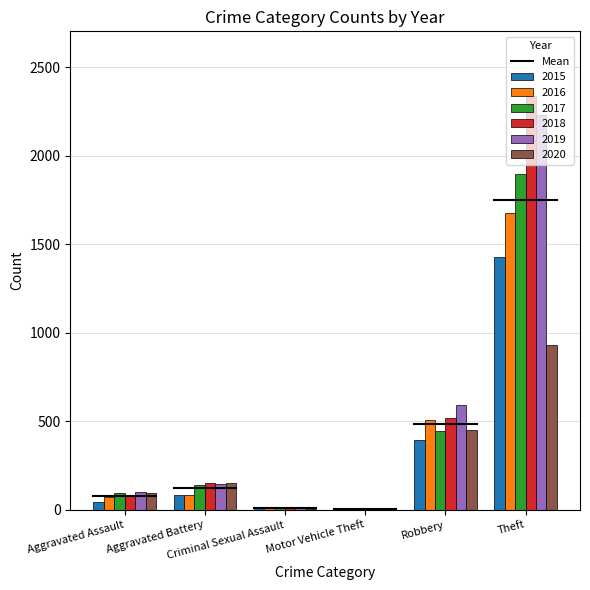

The value of 2015 at Robbery is 231. True or false?

False